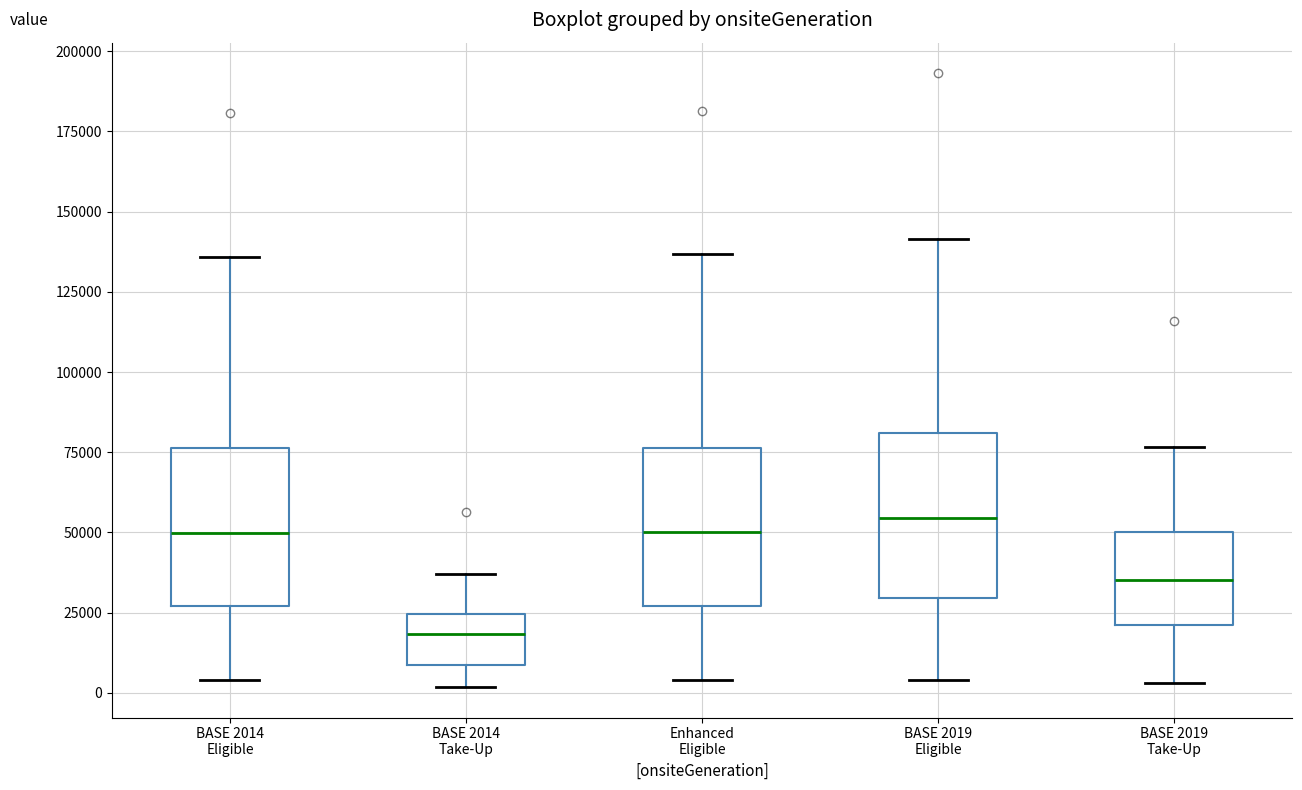

Which box has the lowest median line?

BASE 2014 Take-Up